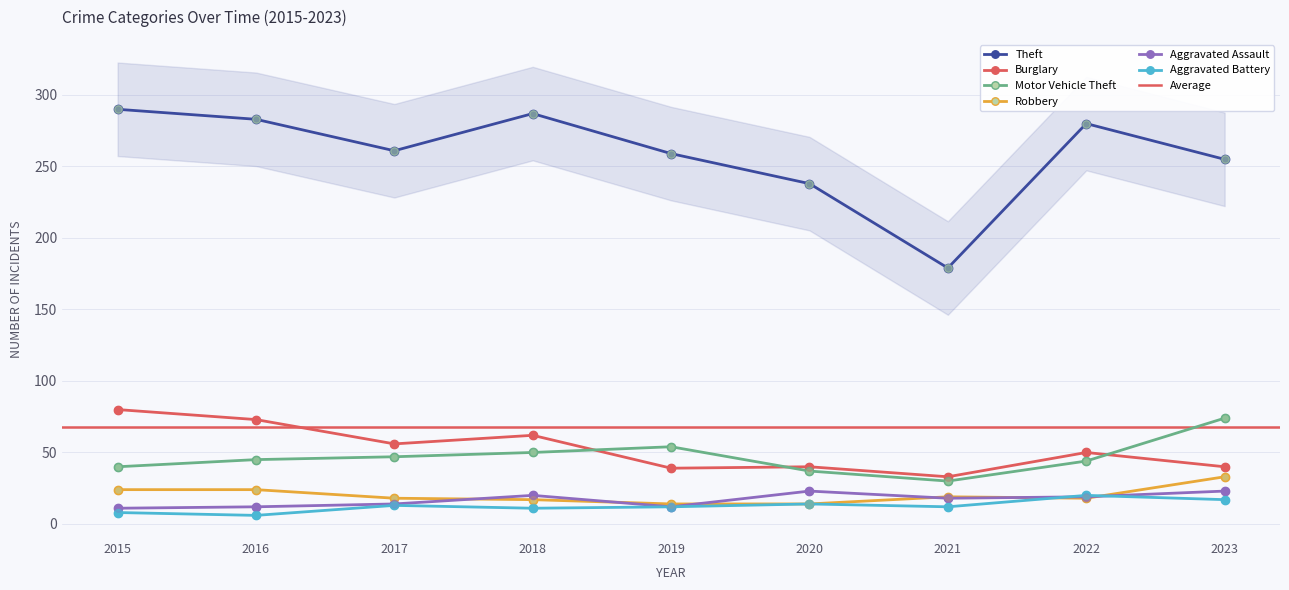

What is the total value across all series at 2023?

442